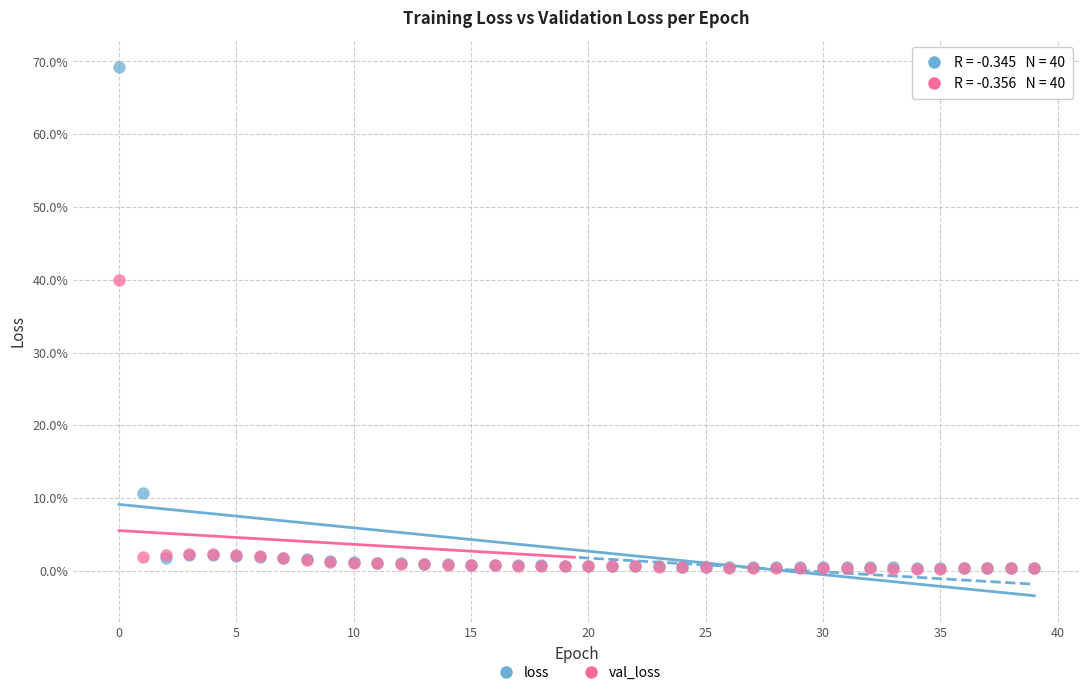

What are all the series names shown in the legend?

loss, val_loss